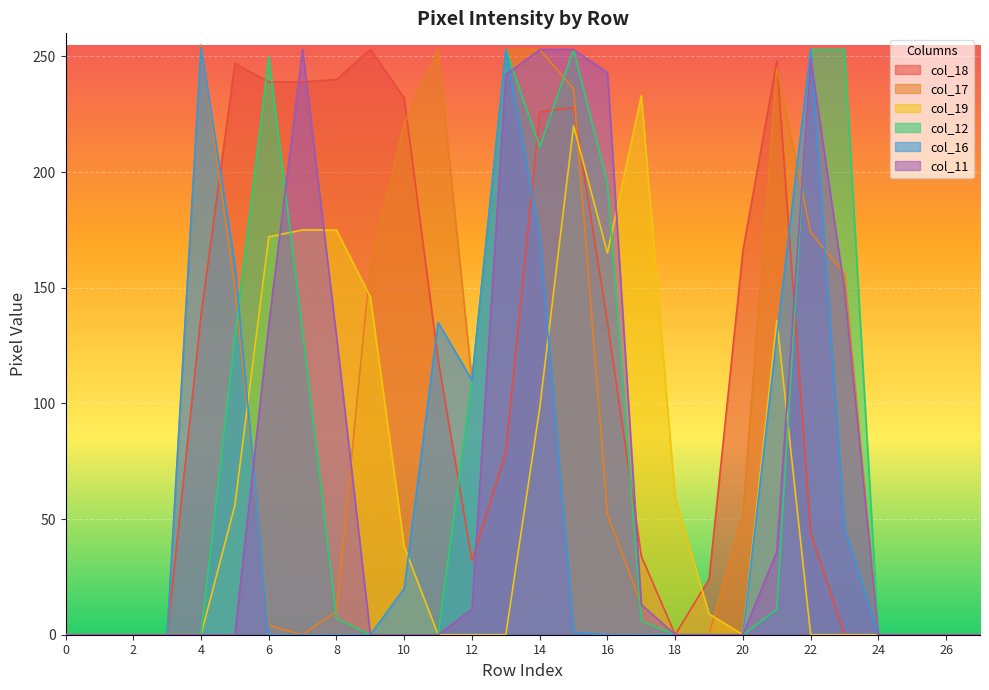

How many lines are shown in the chart?

6